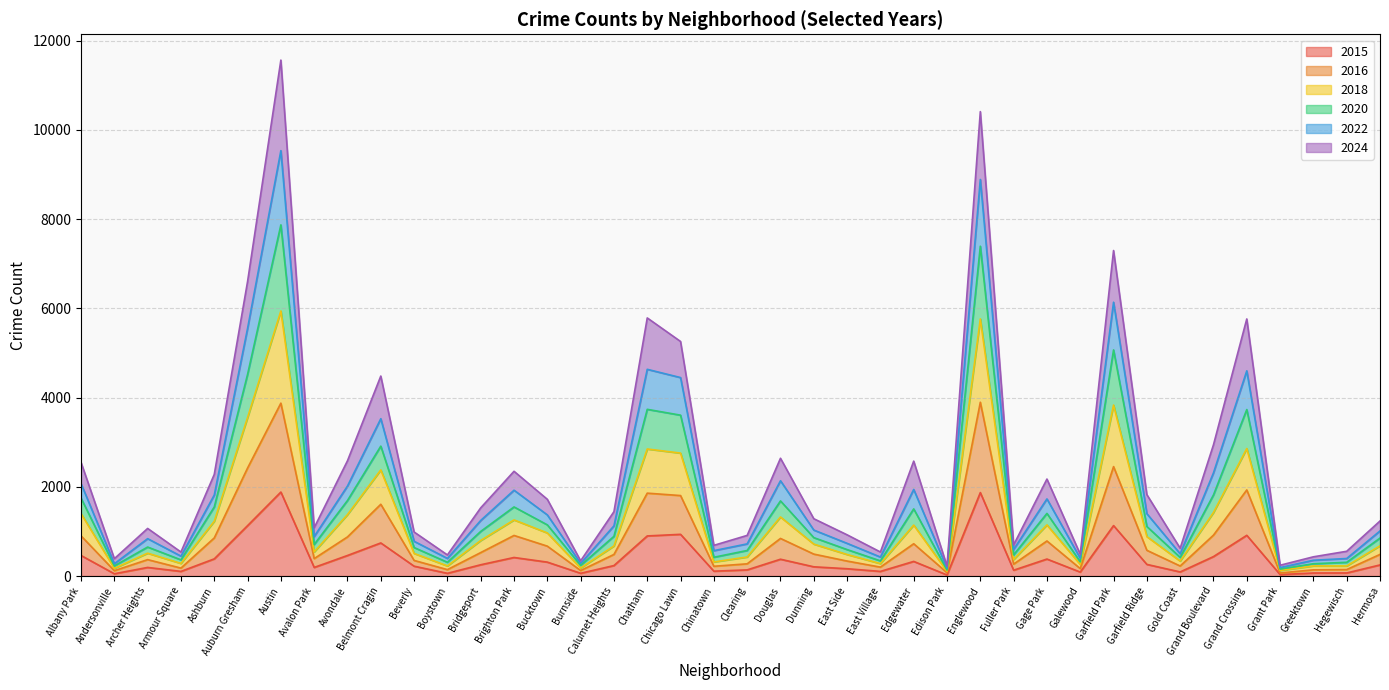

What is the total value across all series at Grand Boulevard?

2942